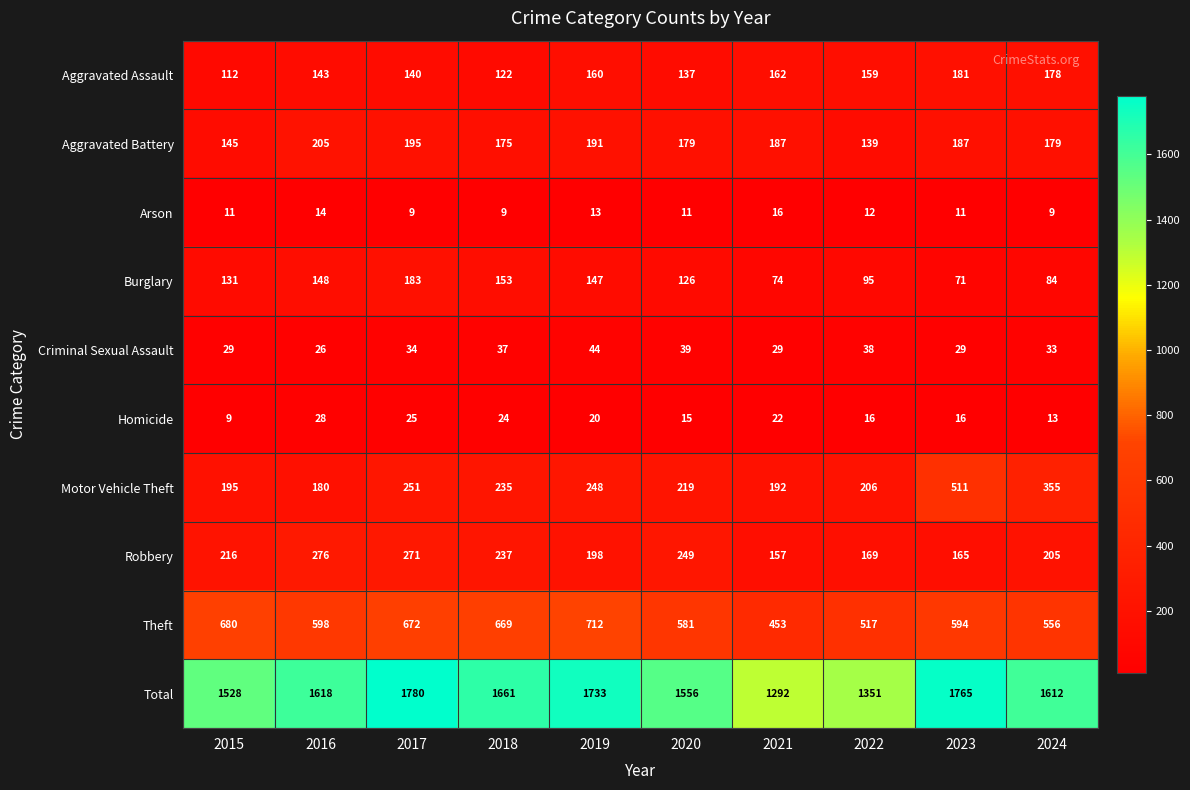

What is the minimum value for Motor Vehicle Theft?

180